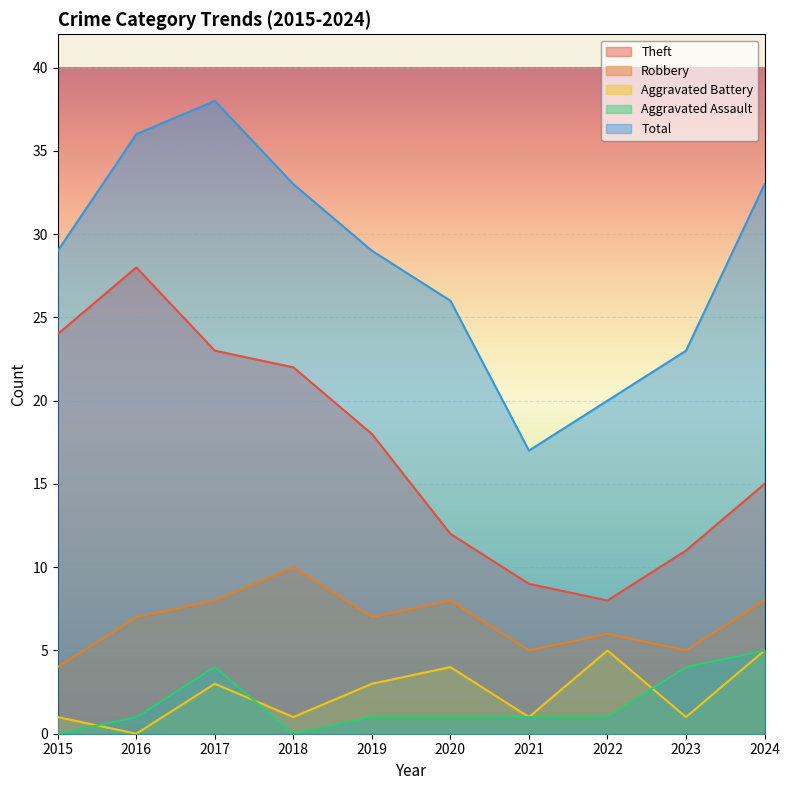

Which series has the widest spread of values?

Total